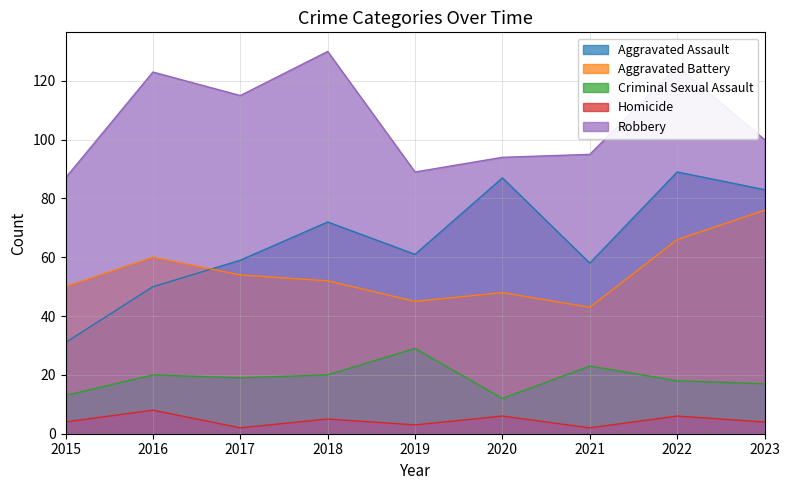

Is it true that Homicide equals 1 at 2021?

False